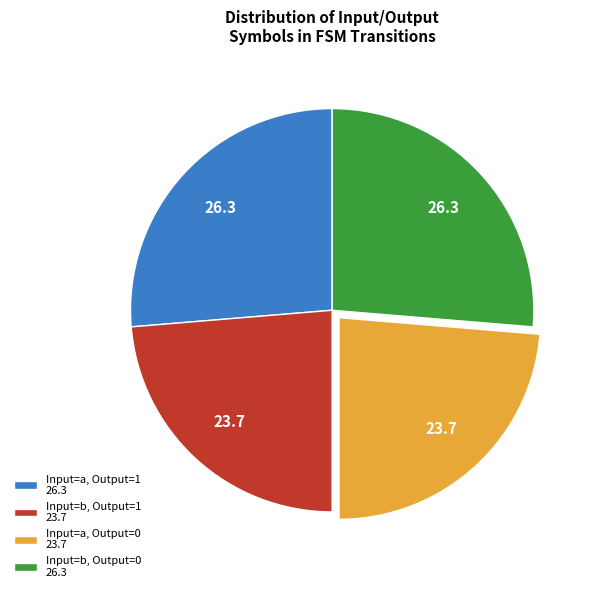

The Input=a, Output=0 23.7 slice represents 16% of the pie. True or false?

False